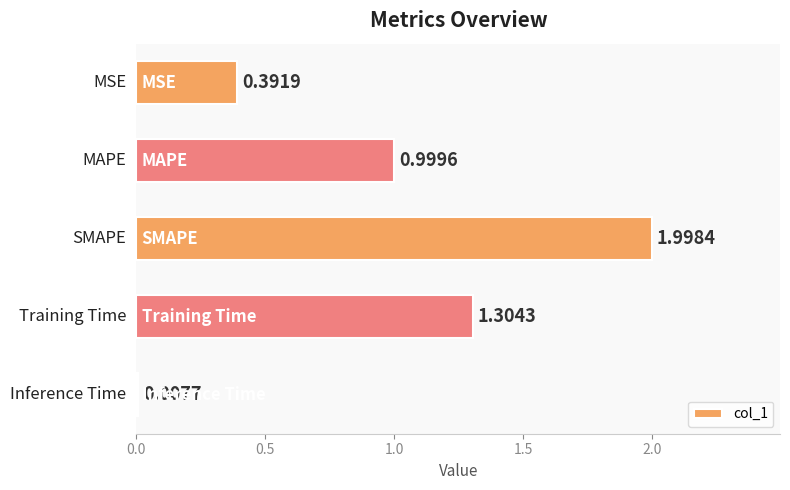

What is the average value?

0.9